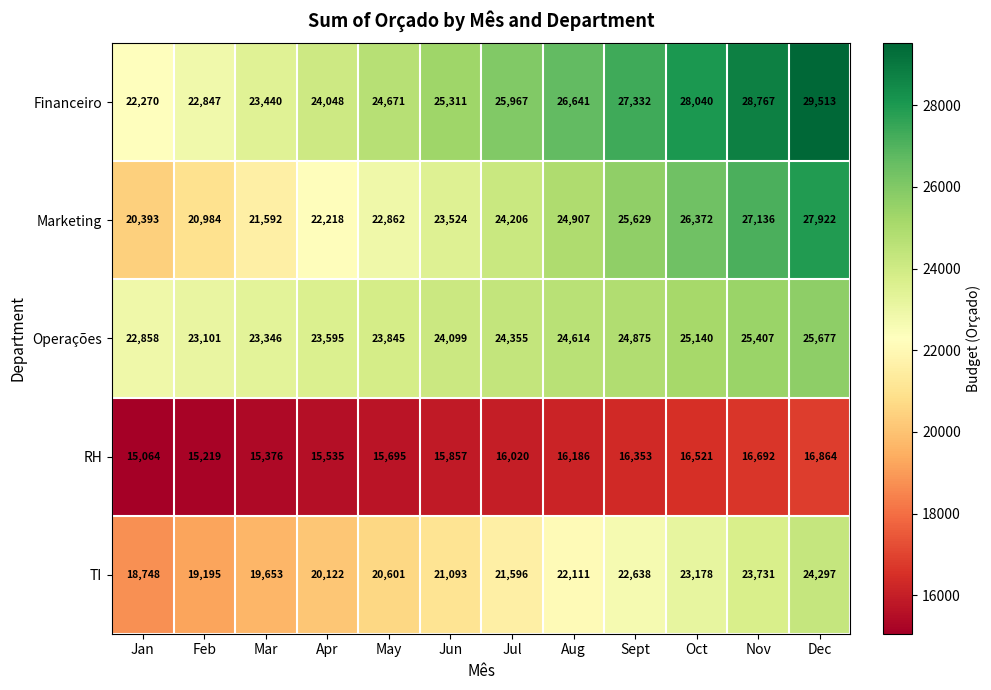

How many values in the Financeiro series are below 25967?

6